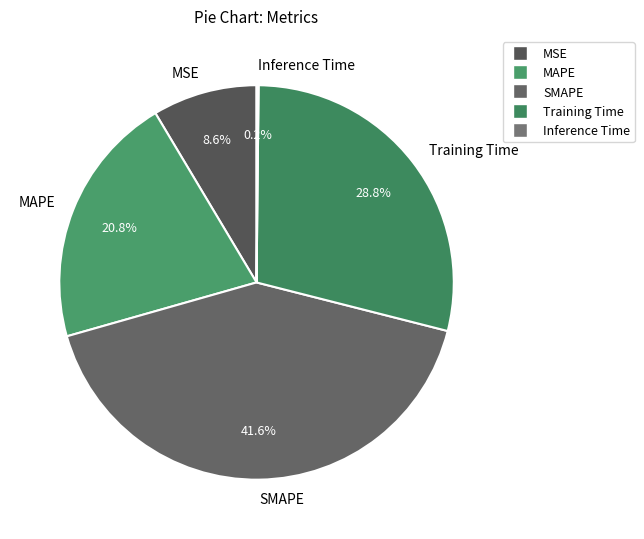

Does Training Time account for over 50% of the chart?

No